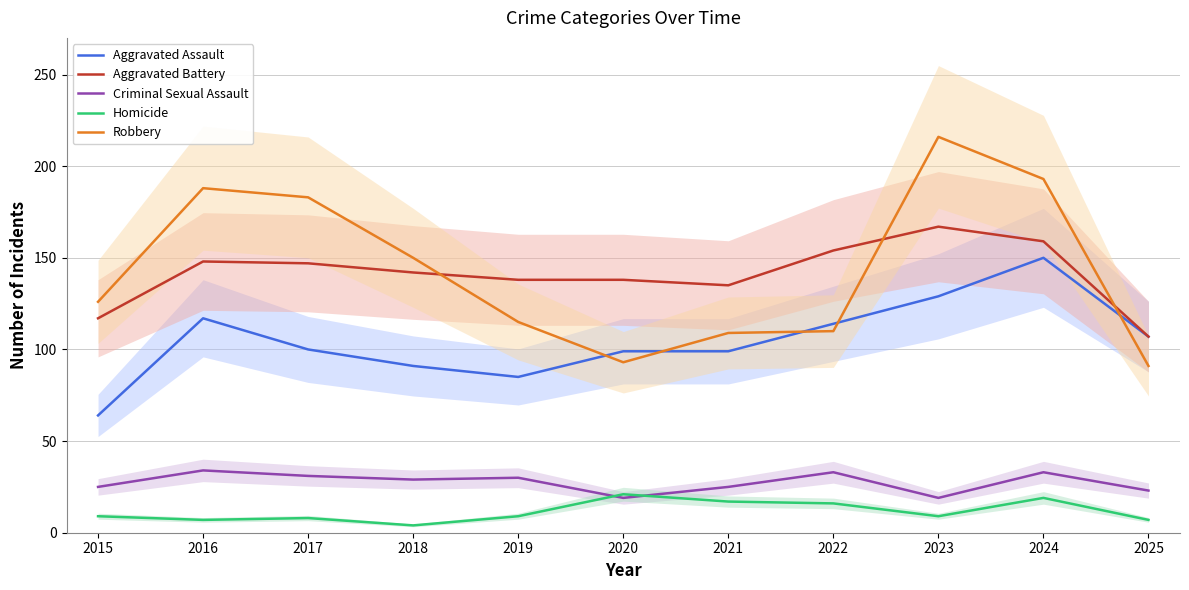

Rank the series at 2022 from highest to lowest value.

Aggravated Battery, Aggravated Assault, Robbery, Criminal Sexual Assault, Homicide